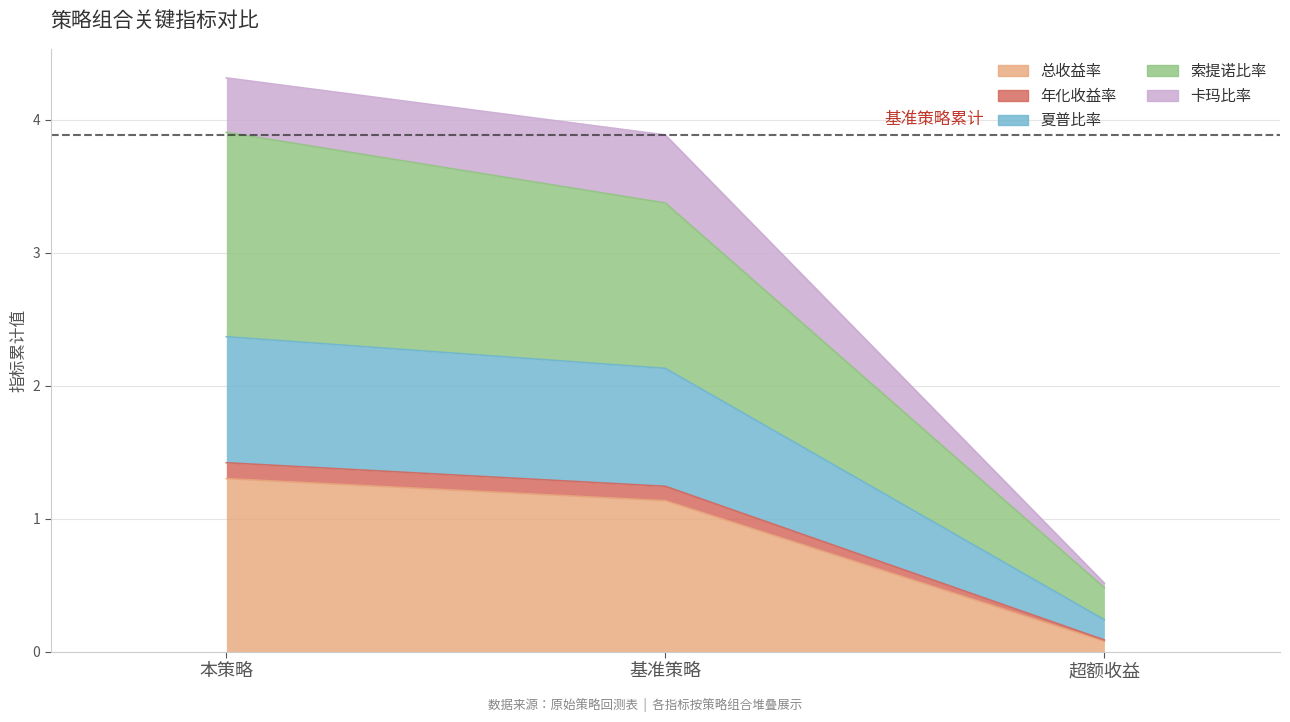

At which category is the sum across all series the highest?

本策略